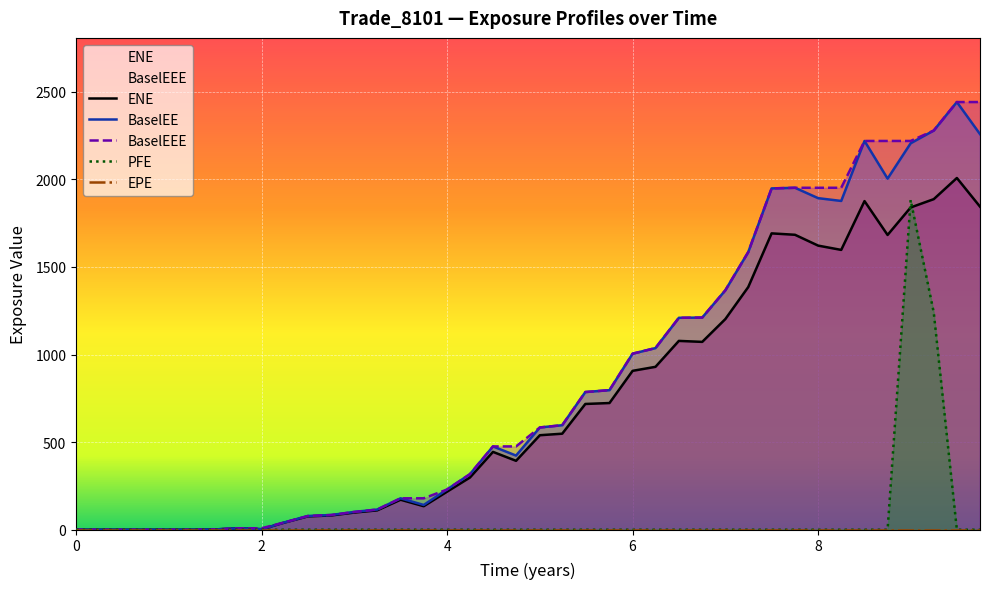

What is the maximum value for BaselEEE?

2441.8